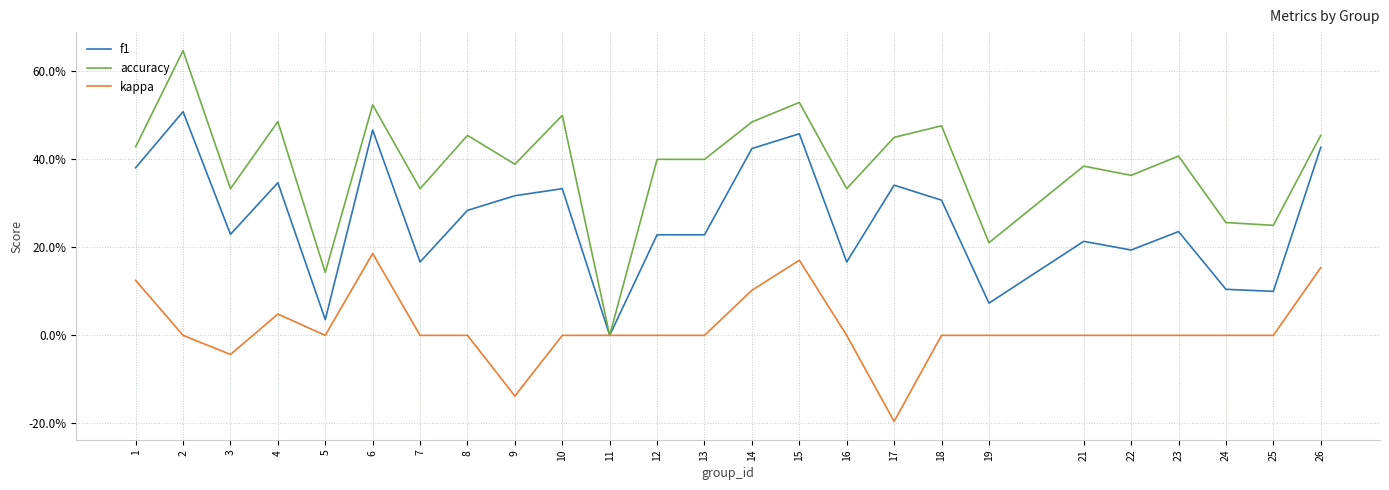

Is this an area chart (filled region under the line)?

No